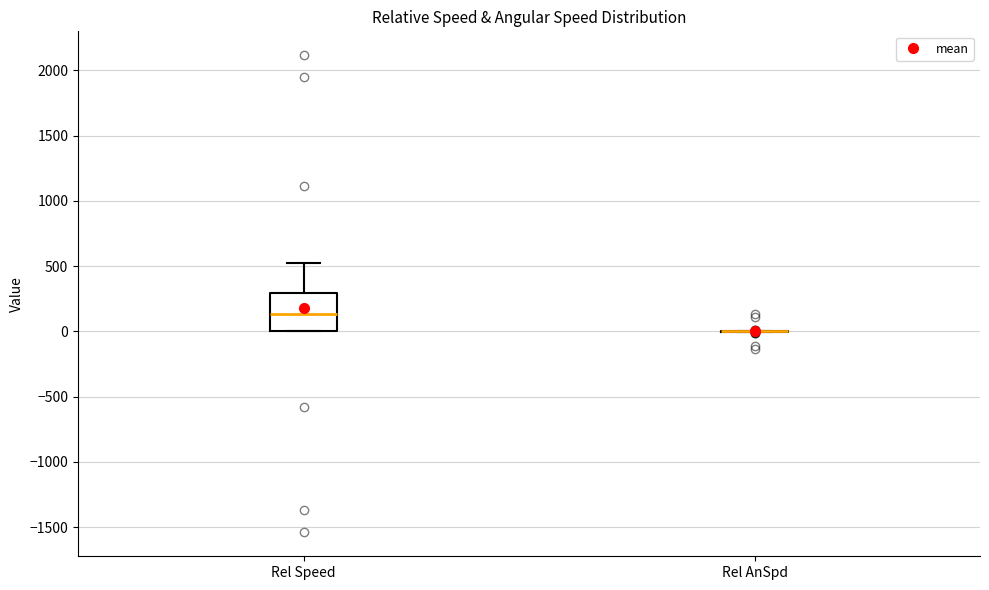

Reading left to right, transcribe this box plot: for each box, give where its median line is, the range the box spans, and where its two whiskers end, as read against the y-axis. The values are not printed on the chart, so give them approximately, as read against the axis.

Rel Speed: median 150, box 0 to 300, whiskers 0 to 550
Rel AnSpd: box collapsed to a line at 0, whiskers 0 to 0